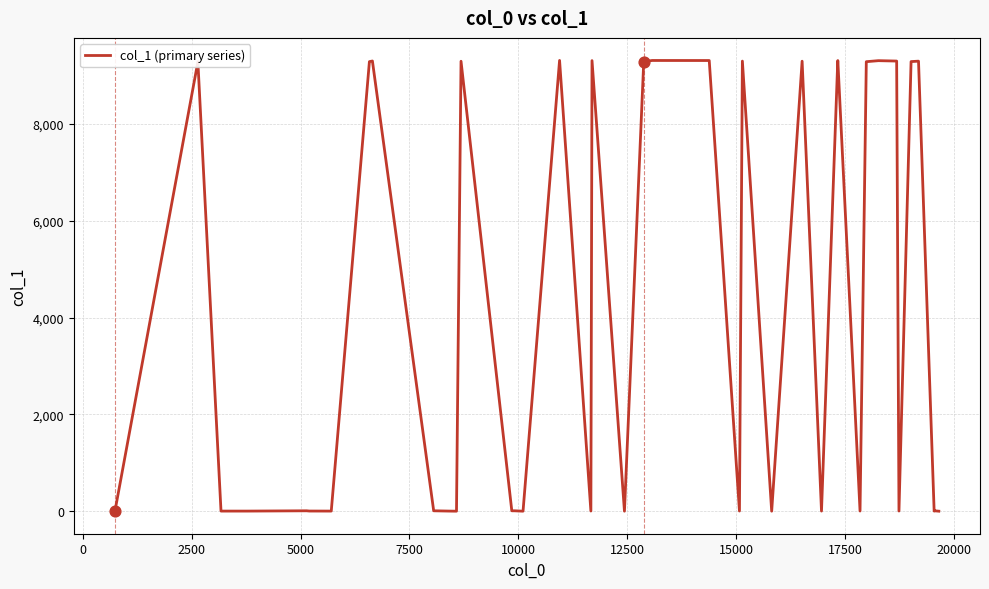

What is the maximum value shown in the chart?

9305